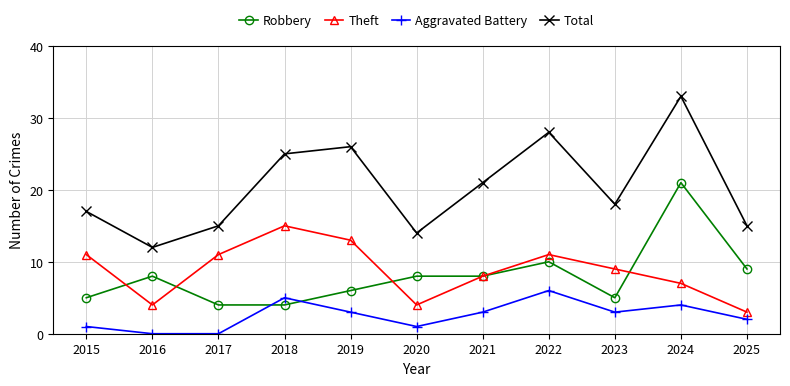

How many distinct data groups are displayed?

4